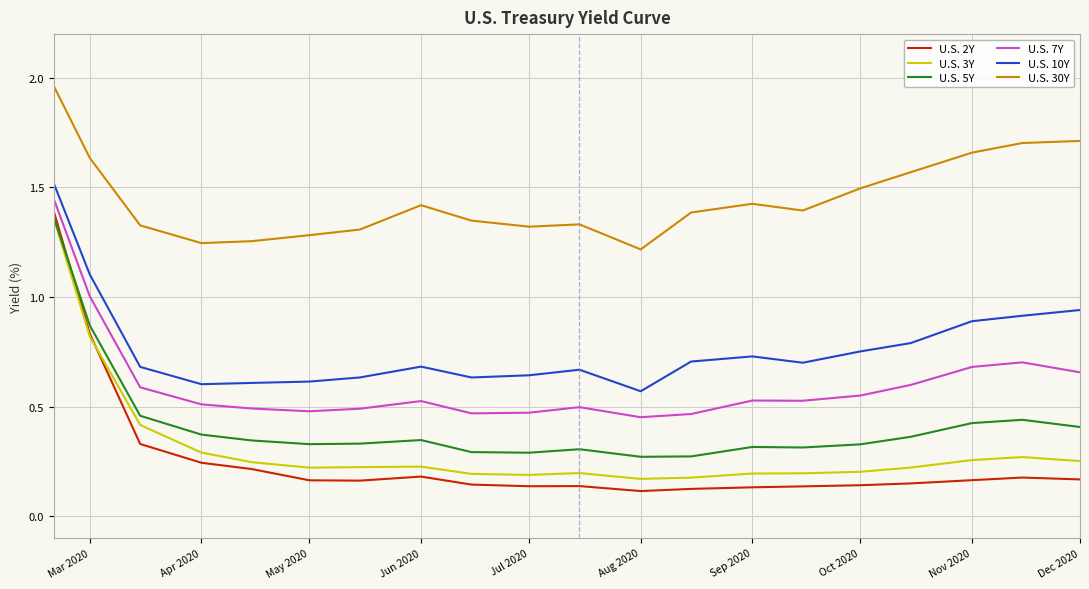

True or false: U.S. 10Y and U.S. 3Y cross at least once.

False